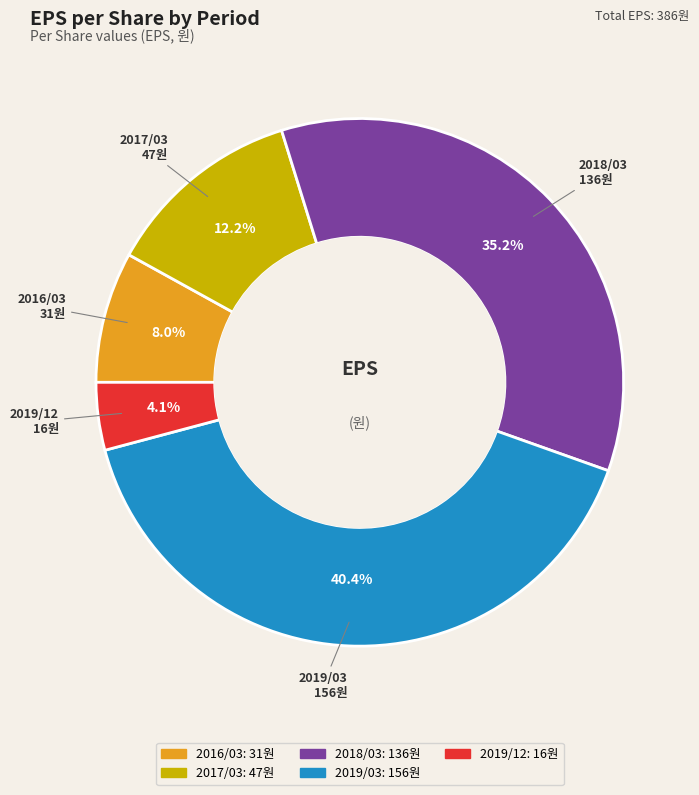

What percentage is NOT represented by 2017/03?

87.8%